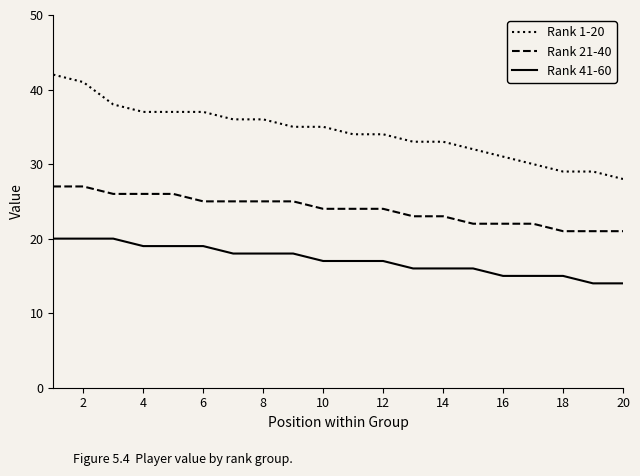

True or false: Rank 21-40 and Rank 41-60 intersect in this chart.

False